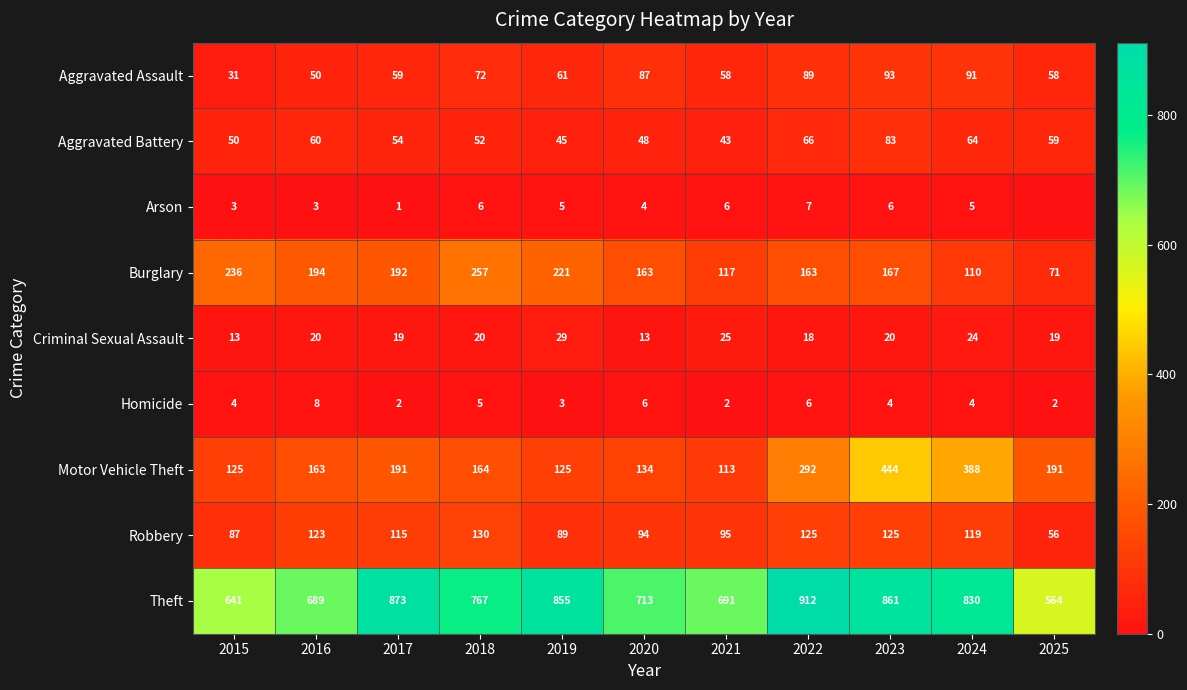

Where does the Theft series first go above 767?

2017